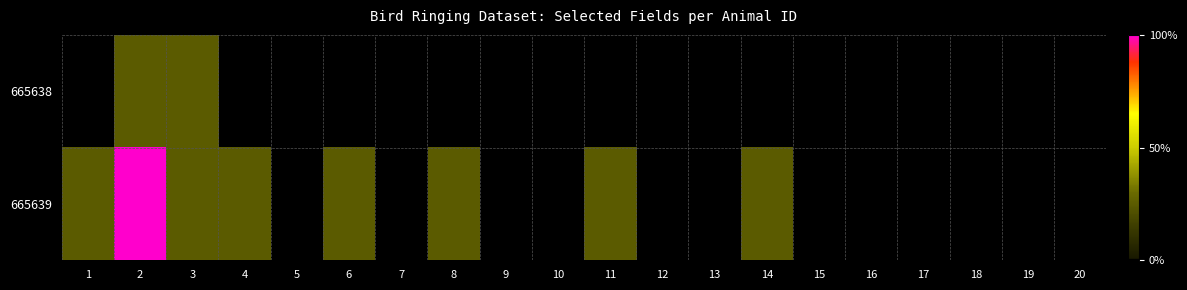

Reading left to right, extract all data points from this chart.

665638: 1=0	2=1	3=1	4=0	5=0	6=0	7=0	8=0	9=0	10=0	11=0	12=0	13=0	14=0	15=0	16=0	17=0	18=0	19=0	20=0
665639: 1=1	2=4	3=1	4=1	5=0	6=1	7=0	8=1	9=0	10=0	11=1	12=0	13=0	14=1	15=0	16=0	17=0	18=0	19=0	20=0